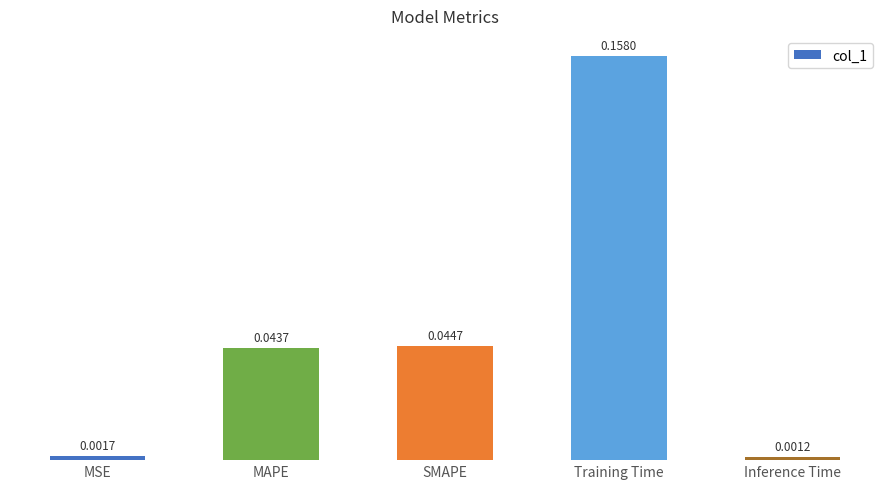

What position from the right is MSE?

5